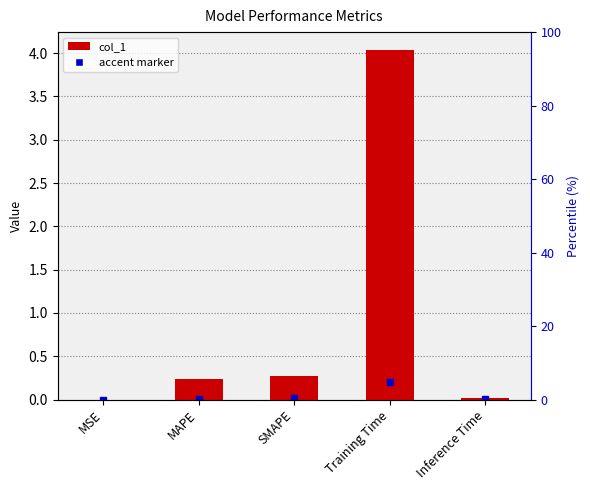

What is the difference between the second highest and minimum values?

0.3